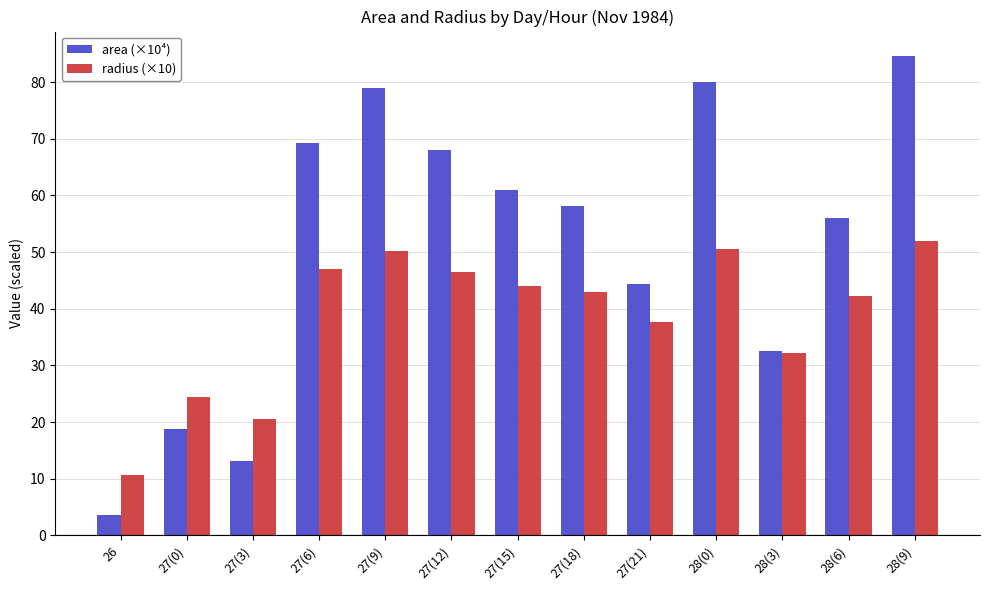

How many values in the area (×10⁴) series are below 58?

6